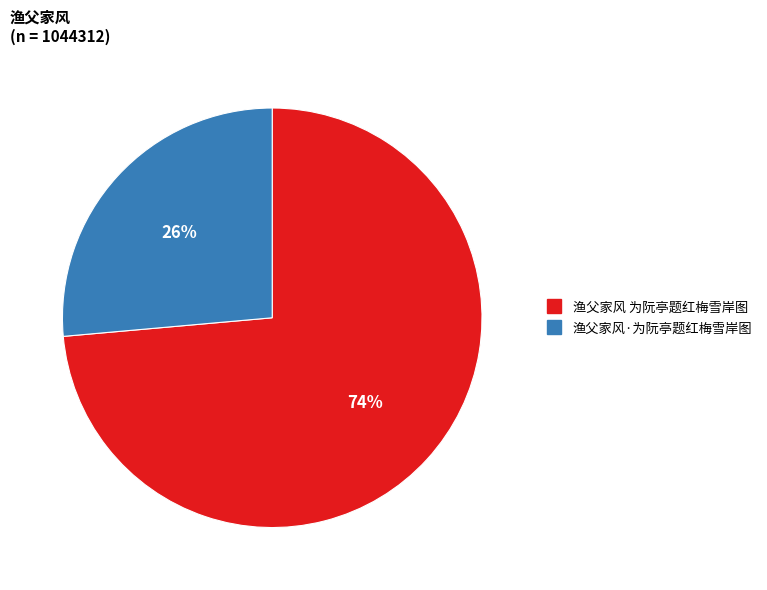

Do 渔父家风·为阮亭题红梅雪岸图 and 渔父家风 为阮亭题红梅雪岸图 together represent more than half of the pie?

Yes